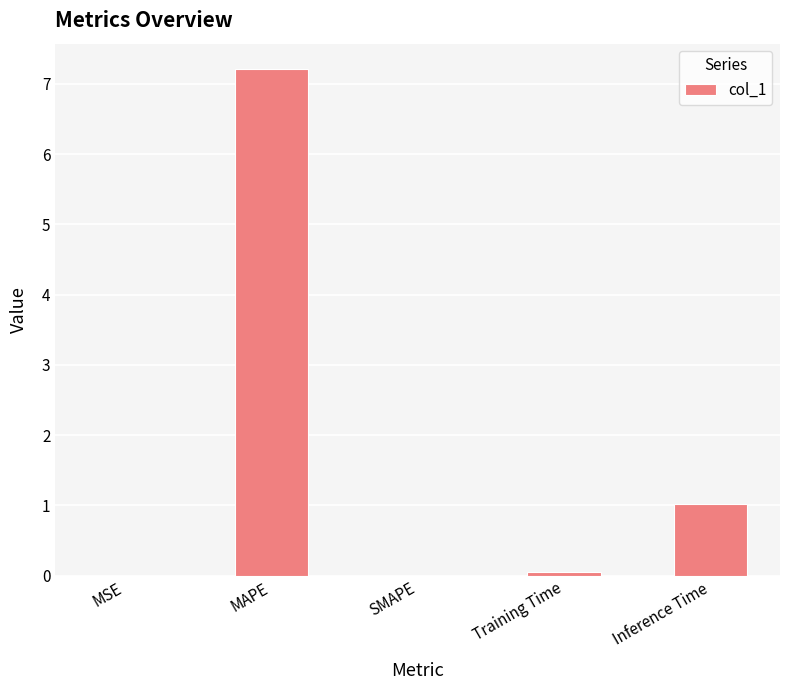

What is the change in value from MAPE to SMAPE?

-7.2